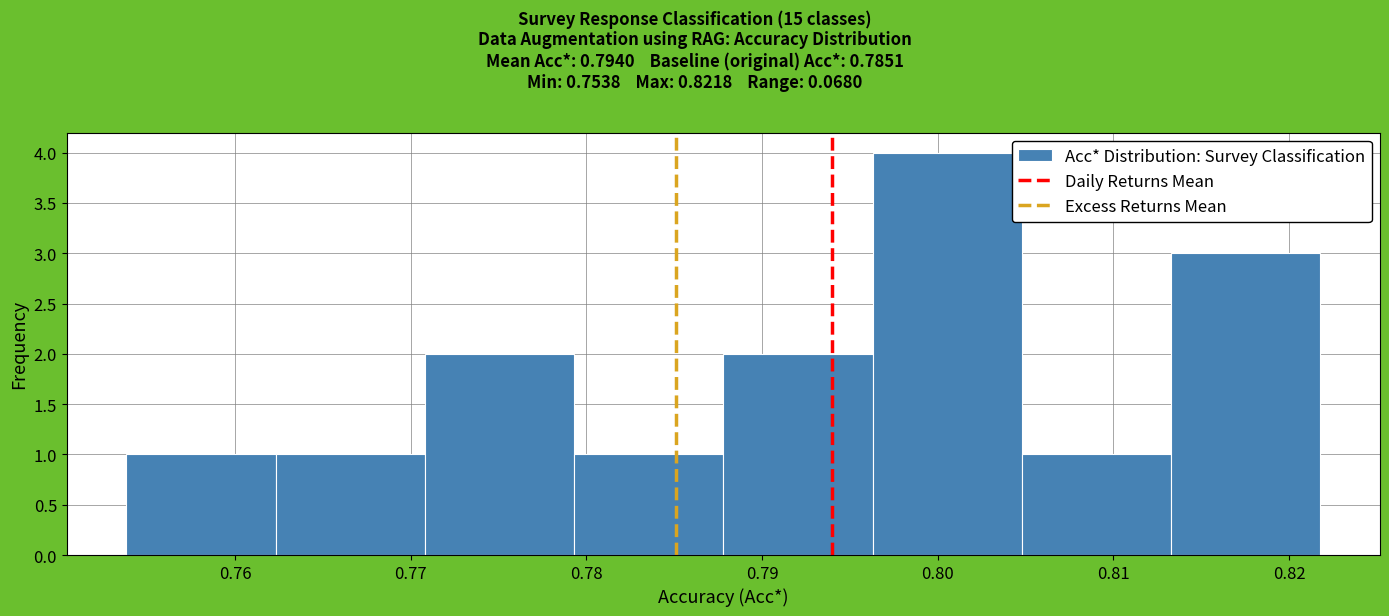

Reading left to right, list every bar in this chart as the range it spans on the x-axis followed by its height. Neither the bar edges nor the heights are printed on the chart, so give them approximately, as read against the axes.

0.754 to 0.762: 1
0.762 to 0.771: 1
0.771 to 0.779: 2
0.779 to 0.788: 1
0.788 to 0.796: 2
0.796 to 0.805: 4
0.805 to 0.813: 1
0.813 to 0.822: 3